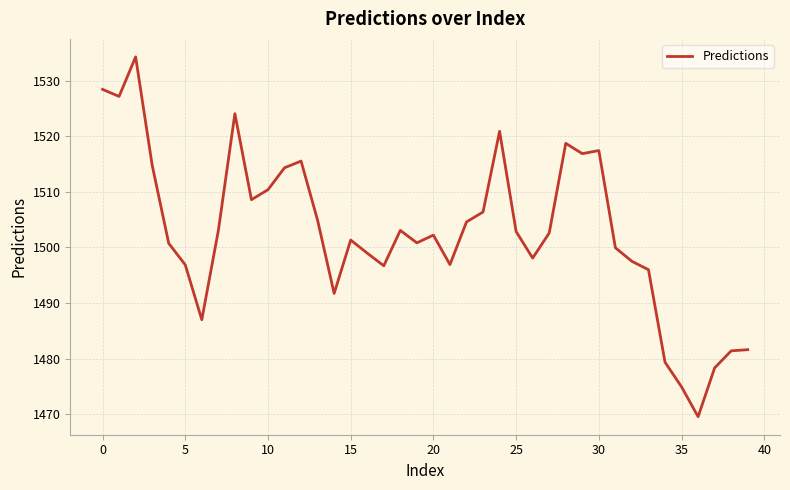

What is the greatest value displayed?

1534.3